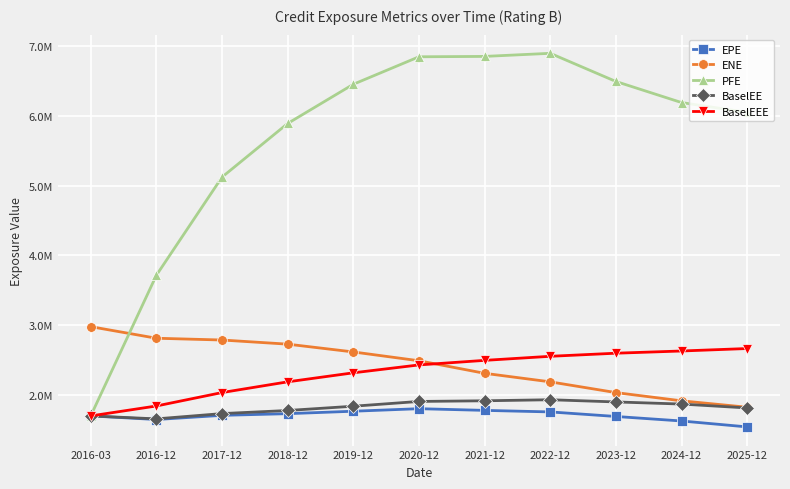

What is the difference between the maximum and minimum values in the EPE series?

261005.4